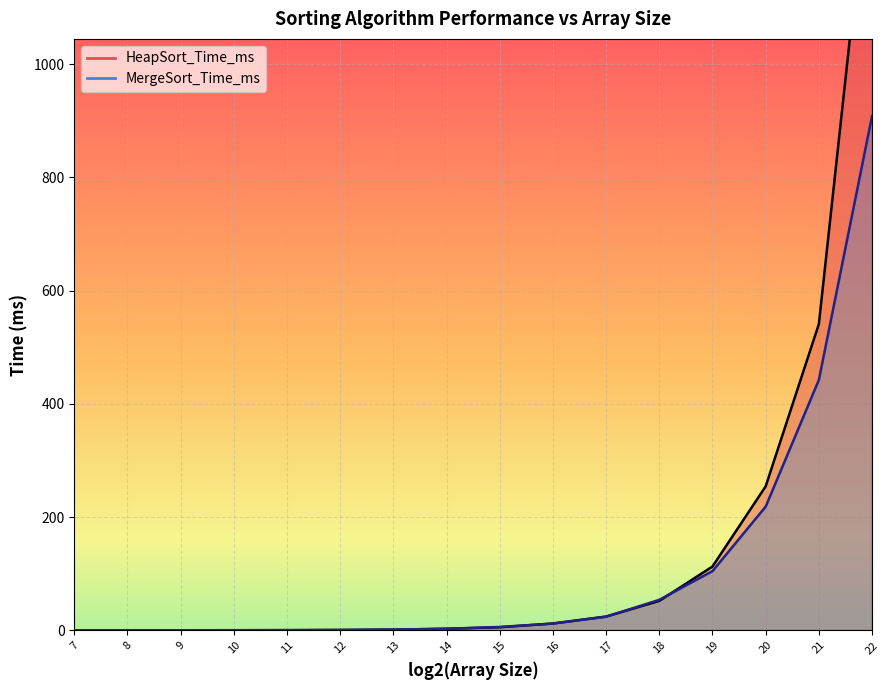

What is the highest value of the HeapSort_Time_ms series?

1405.8